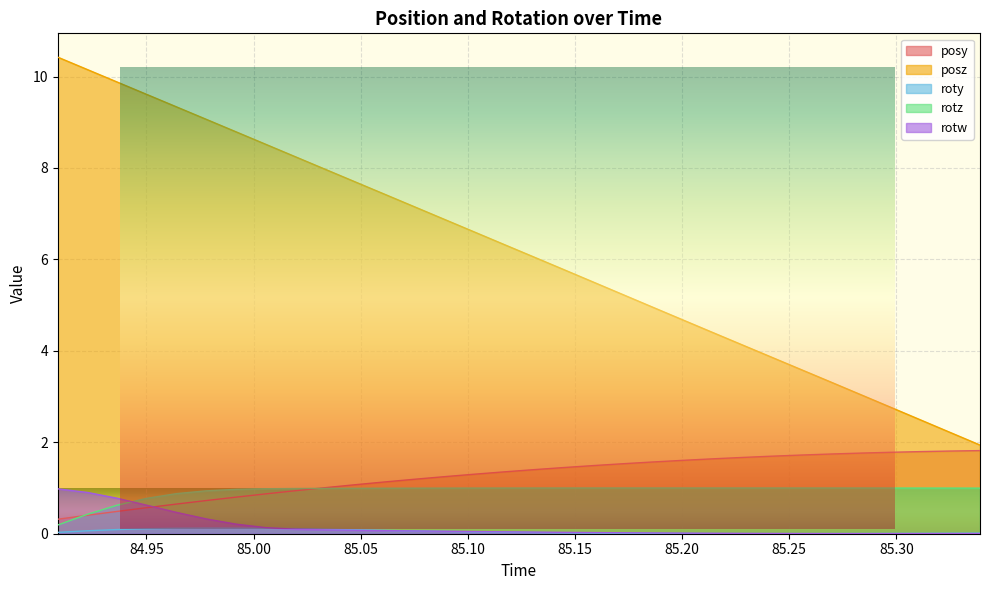

True or false: roty and posy cross at least once.

False